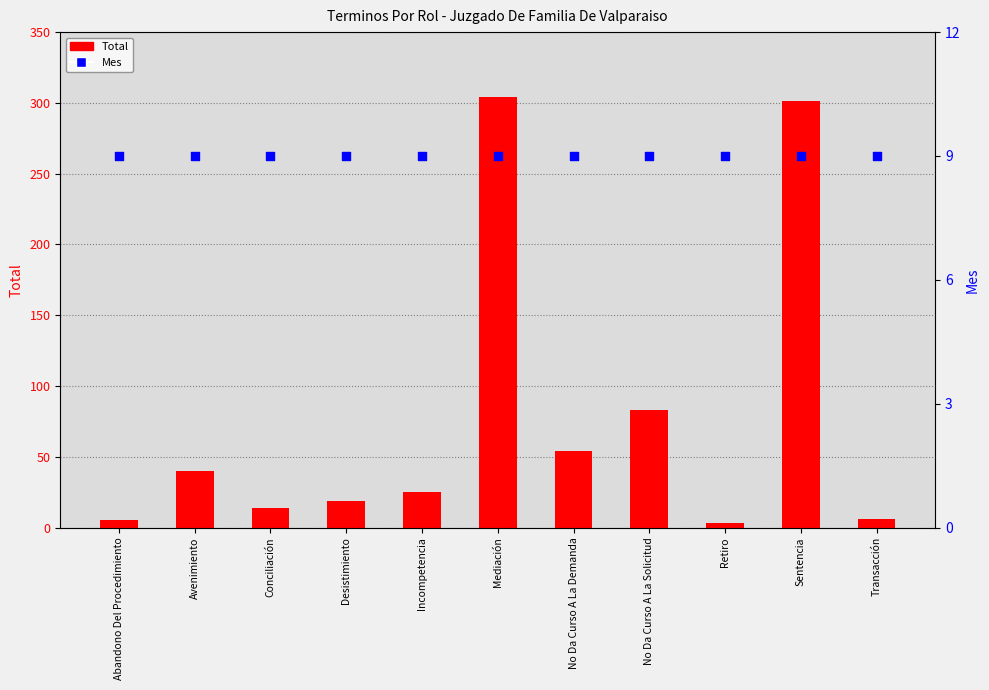

What are all the series names shown in the legend?

Total, Mes